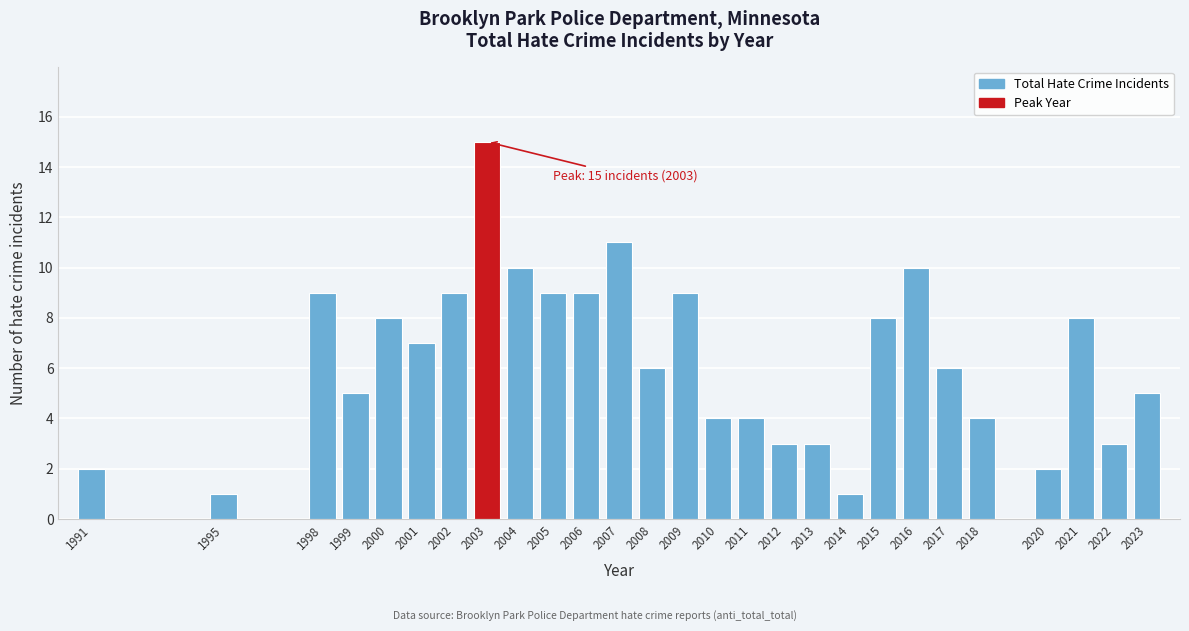

Reading left to right, transcribe all the data shown in this chart.

1991=2	1995=1	1998=9	1999=5	2000=8	2001=7	2002=9	2003=15	2004=10	2005=9	2006=9	2007=11	2008=6	2009=9	2010=4	2011=4	2012=3	2013=3	2014=1	2015=8	2016=10	2017=6	2018=4	2020=2	2021=8	2022=3	2023=5